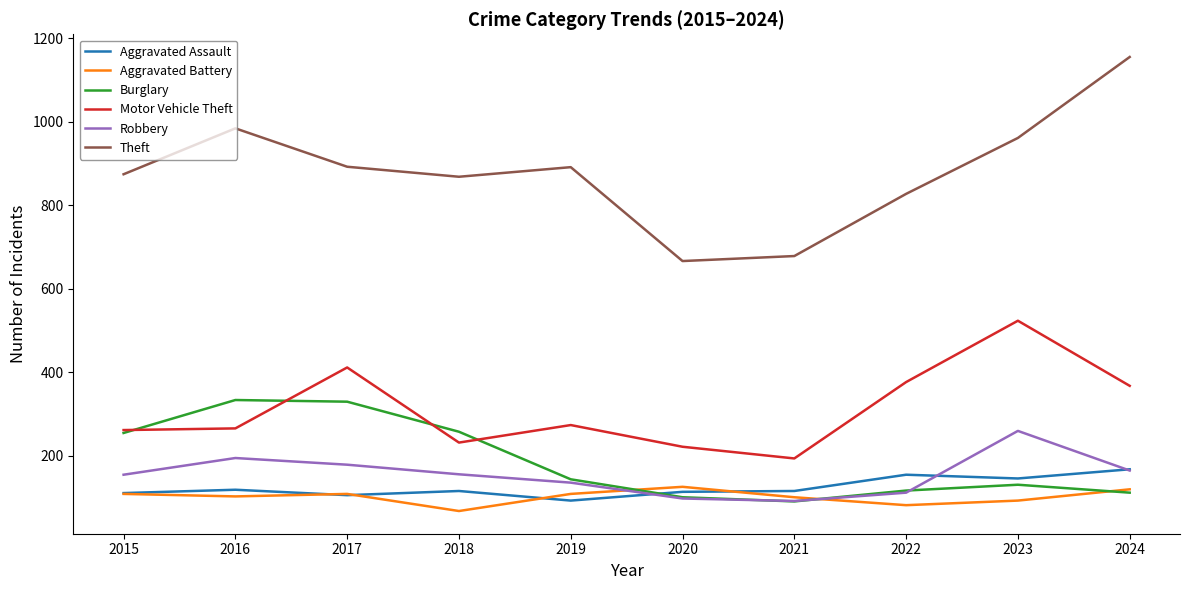

True or false: Motor Vehicle Theft and Theft cross at least once.

False